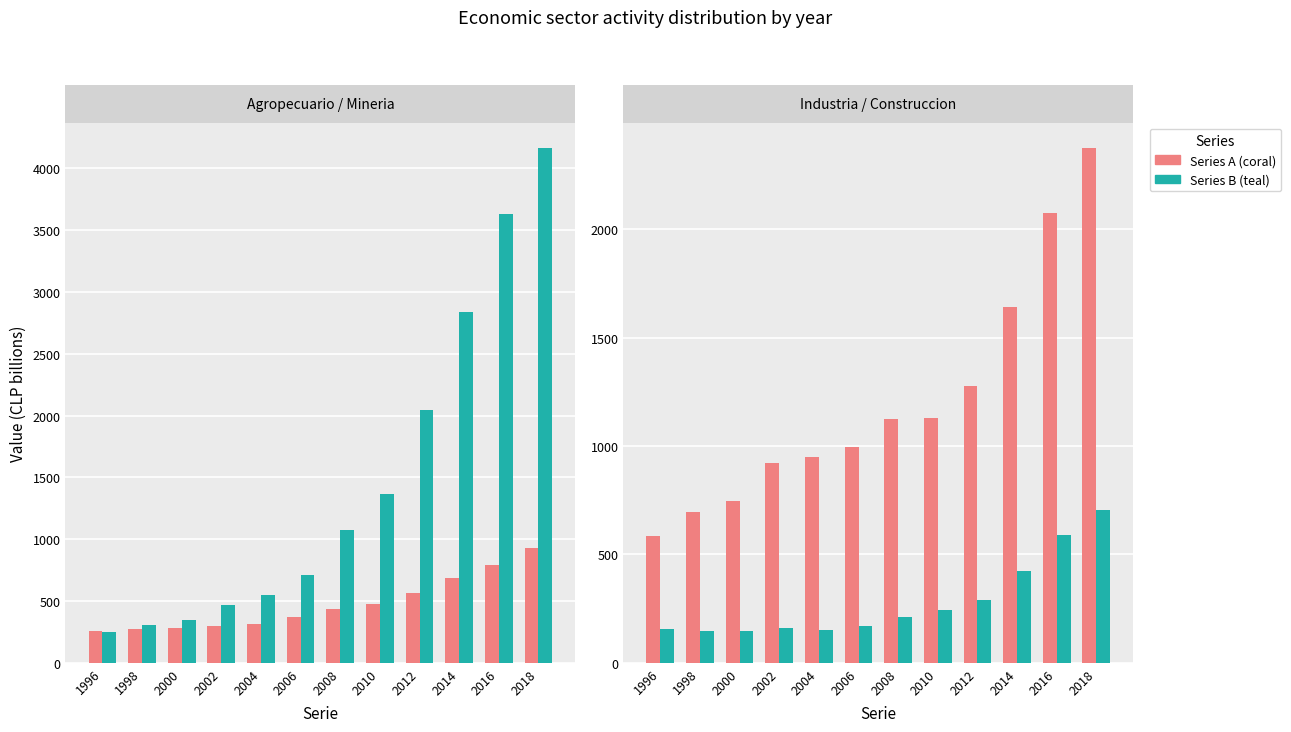

What is the minimum value shown in the chart?

145